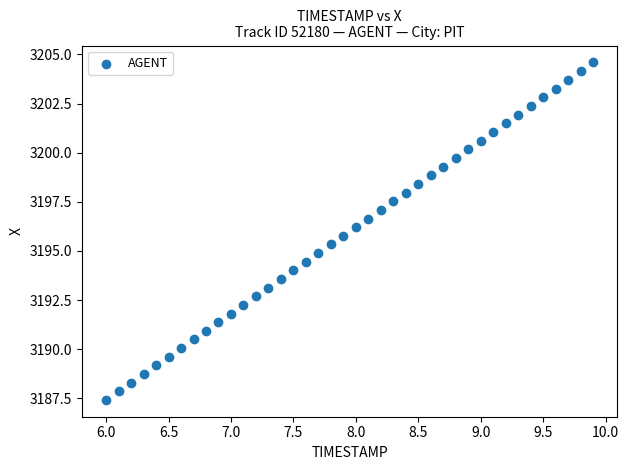

What is the range of Y values (max minus min)?

17.2